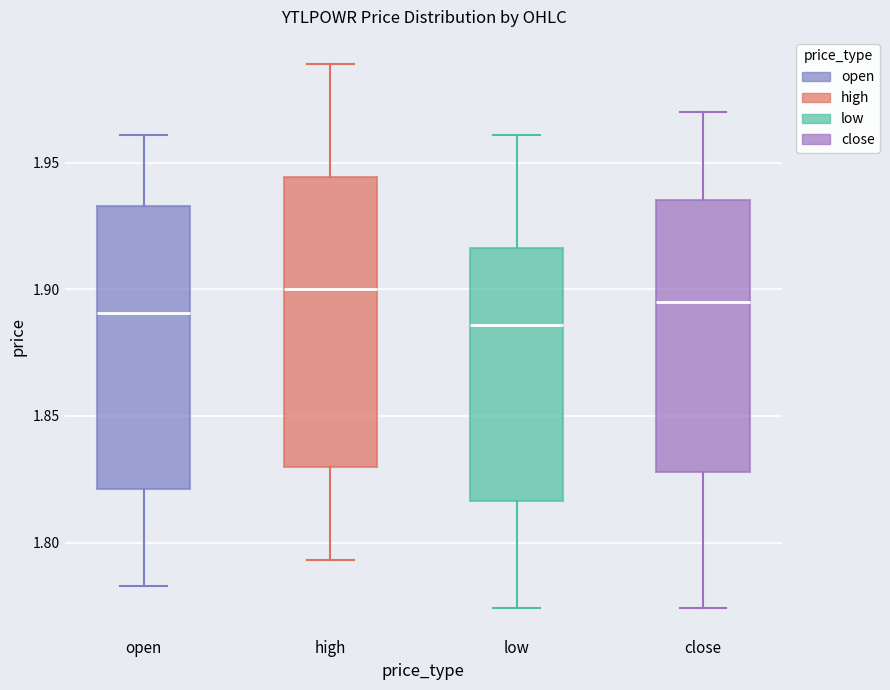

Reading left to right, read every box against the y-axis: the position of its median line, the range the box covers, and the ends of its whiskers. The values are not printed on the chart, so give them approximately, as read against the axis.

open: median 1.890, box 1.820 to 1.935, whiskers 1.785 to 1.960
high: median 1.900, box 1.830 to 1.945, whiskers 1.795 to 1.990
low: median 1.885, box 1.815 to 1.915, whiskers 1.775 to 1.960
close: median 1.895, box 1.830 to 1.935, whiskers 1.775 to 1.970